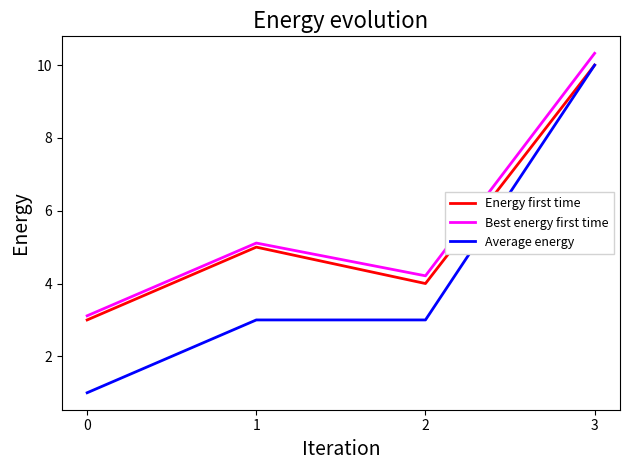

Reading left to right, transcribe all the data shown in this chart.

Energy first time: 0=3.0	1=5.0	2=4.0	3=10.0
Best energy first time: 0=3.1	1=5.1	2=4.2	3=10.3
Average energy: 0=1.0	1=3.0	2=3.0	3=10.0